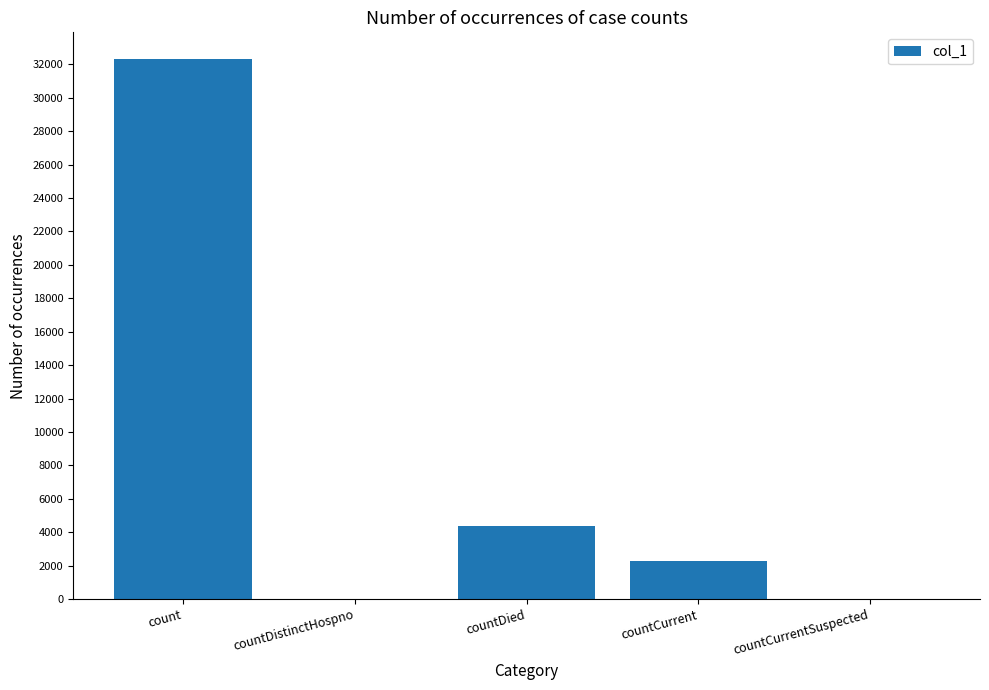

What is the sum of all values?

38934